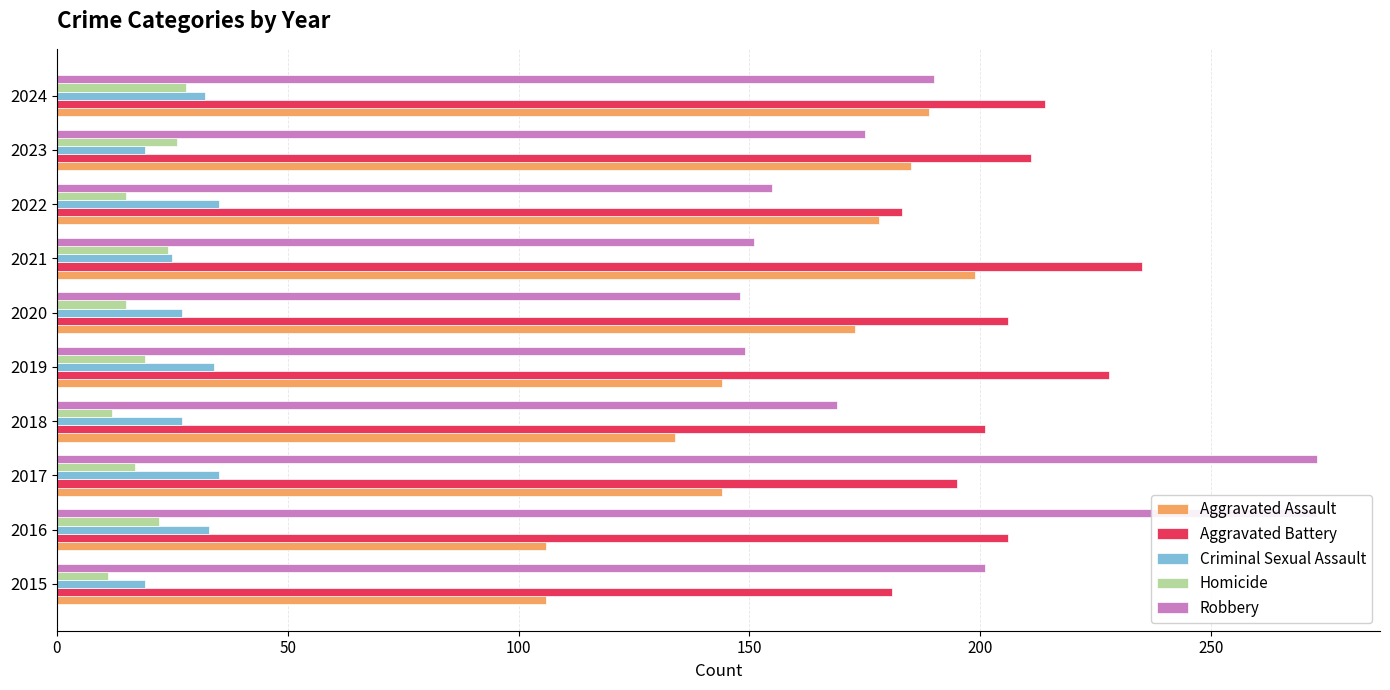

What is the value of the Aggravated Assault bar at the 6th from the left?

173